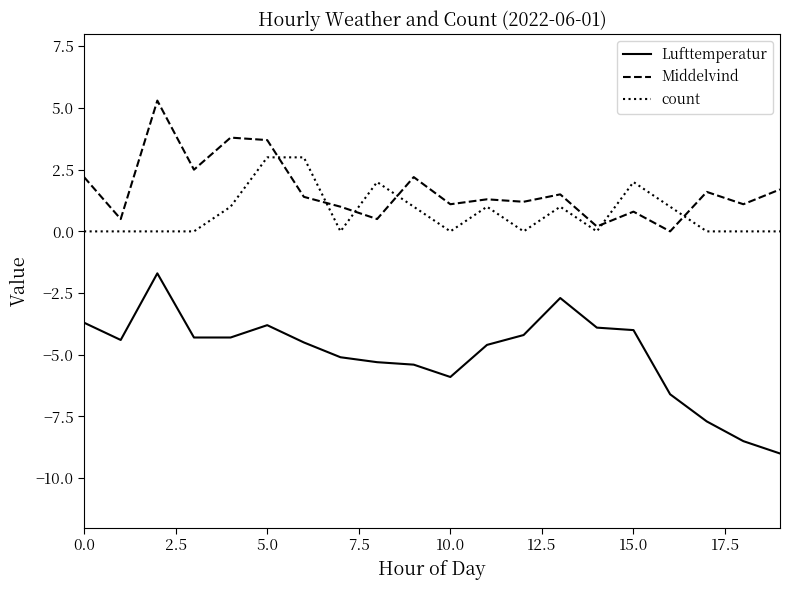

What are all the series names shown in the legend?

Lufttemperatur, Middelvind, count